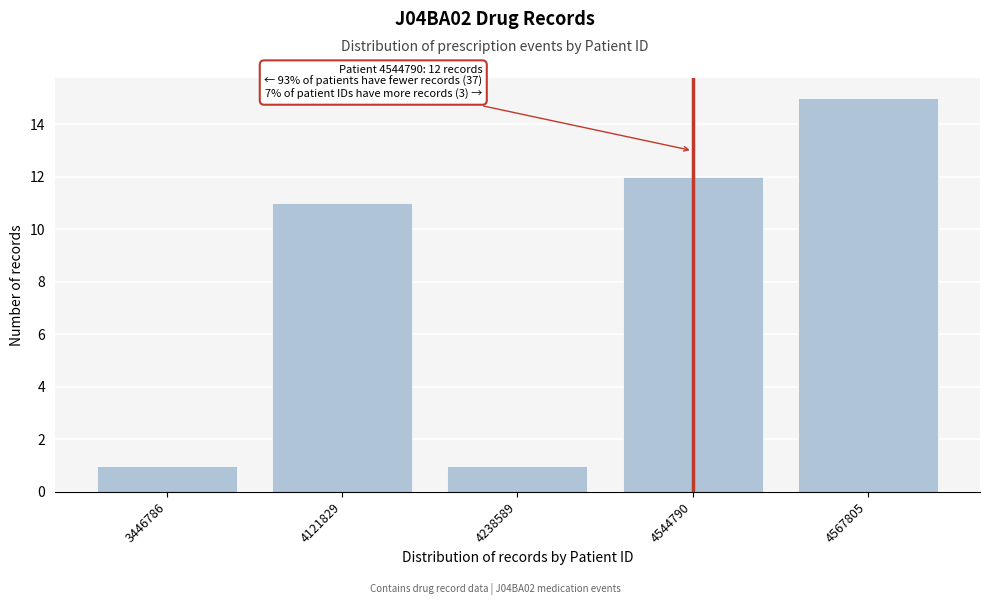

Reading left to right, transcribe all the data shown in this chart.

1	11	1	12	15